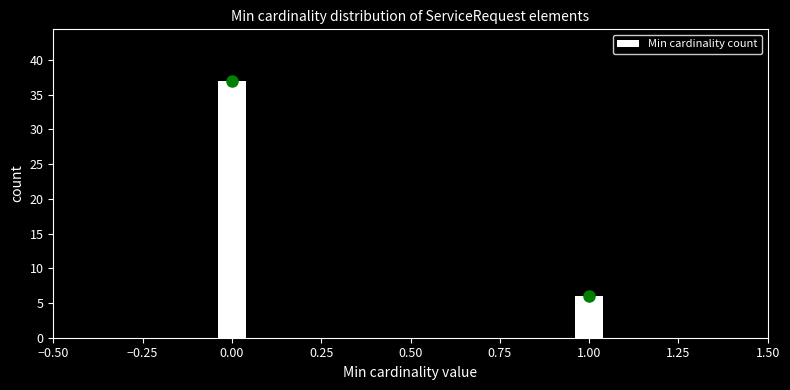

Reading left to right, transcribe all the data shown in this chart.

37	6